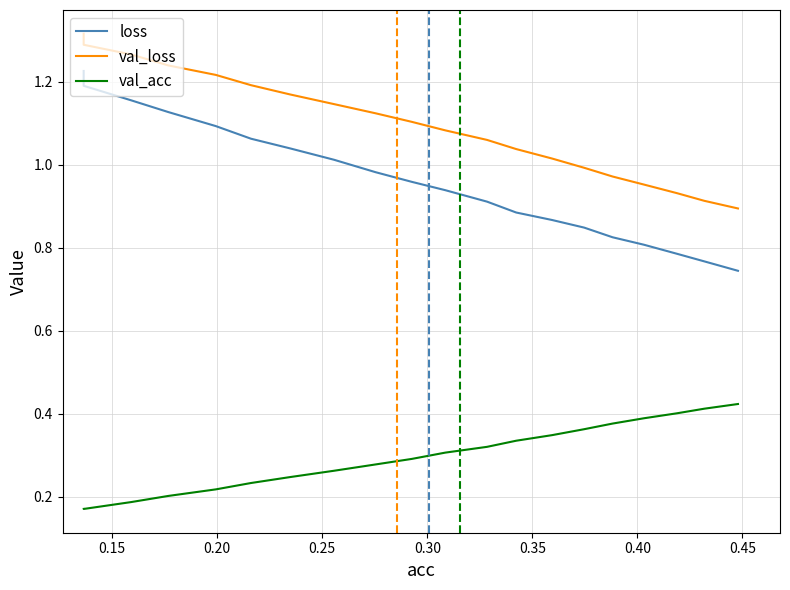

True or false: val_acc has more than 1 interior local peaks.

False